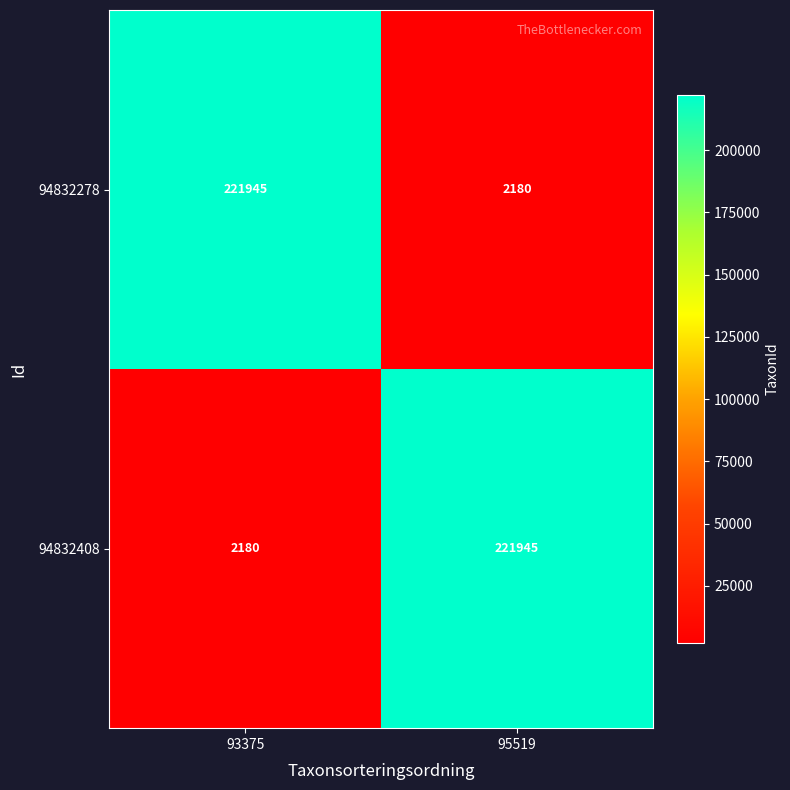

Read the 94832408 value at 95519.

221945